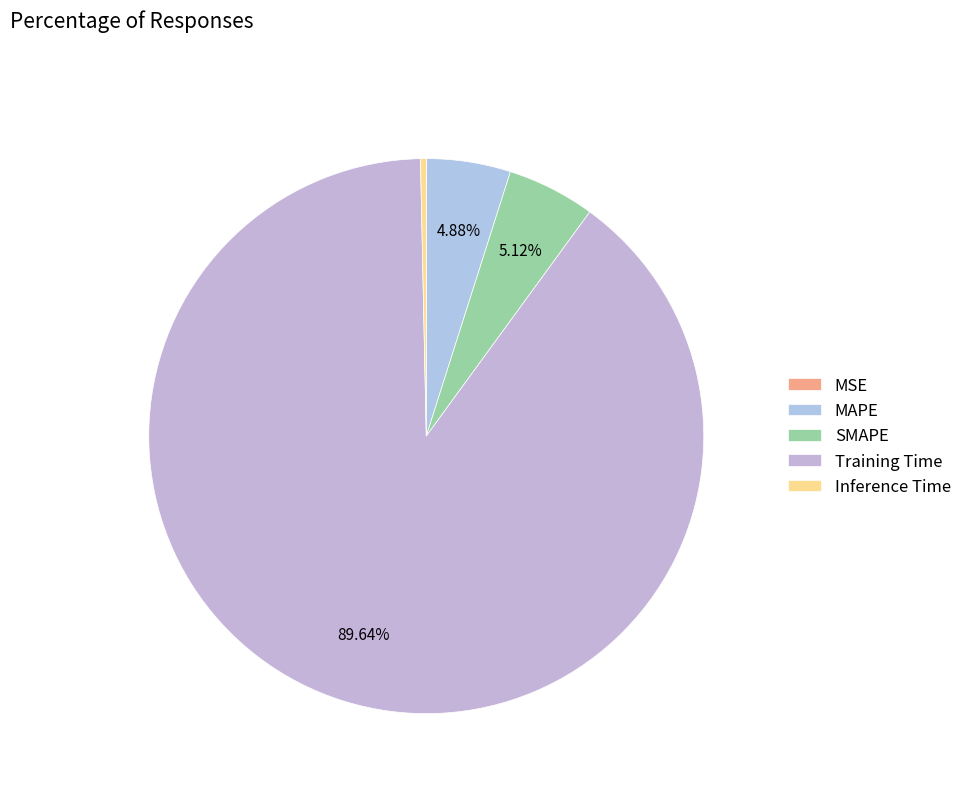

Rank the categories by value from lowest to highest.

MSE, Inference Time, MAPE, SMAPE, Training Time